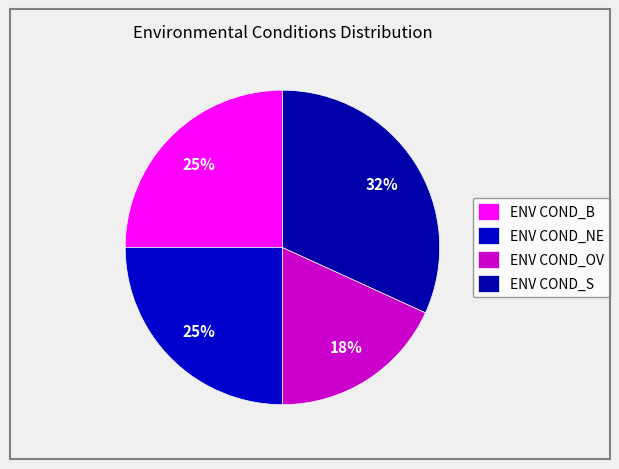

To the nearest percent, what percentage of the pie is ENV COND_B?

25%